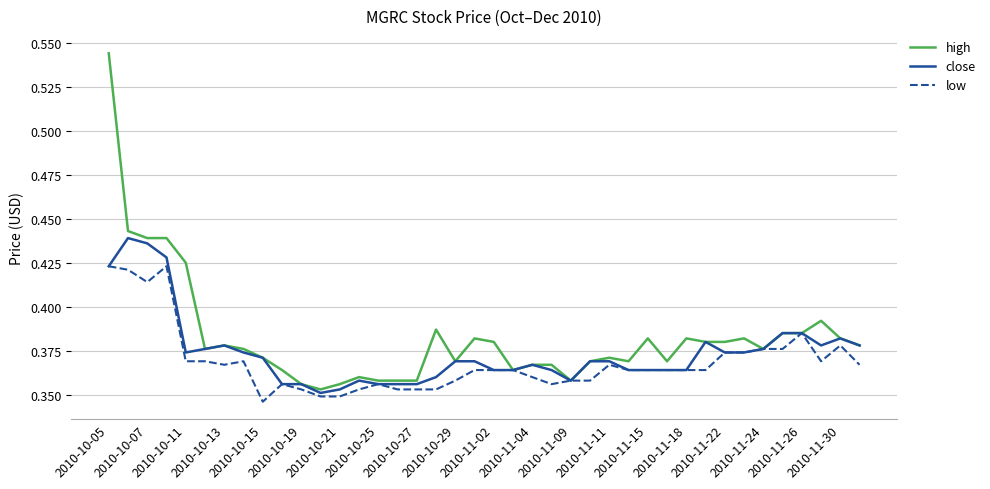

Rank the series by their maximum value, from lowest to highest.

low, close, high